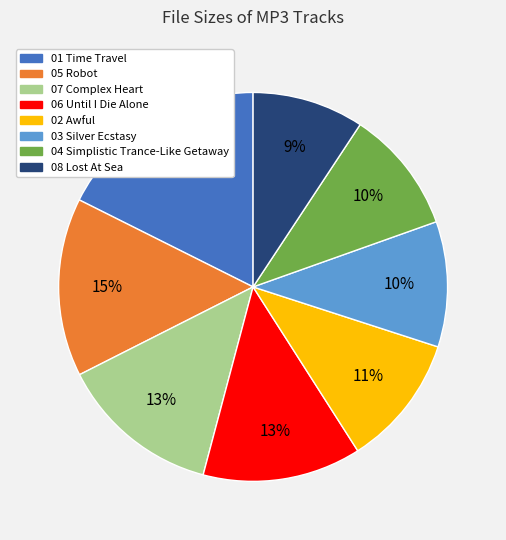

How many slices are in this pie chart?

8